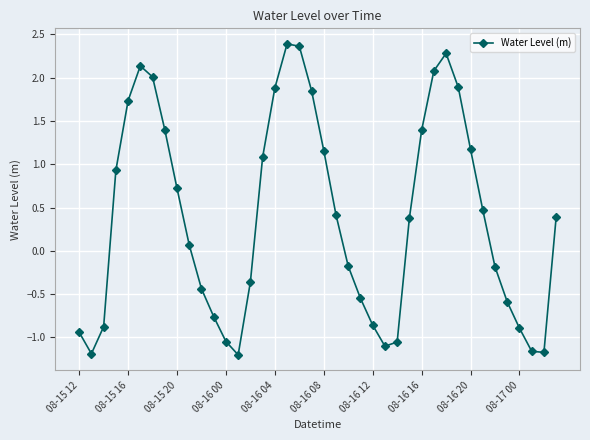

What is the maximum value shown in the chart?

2.4